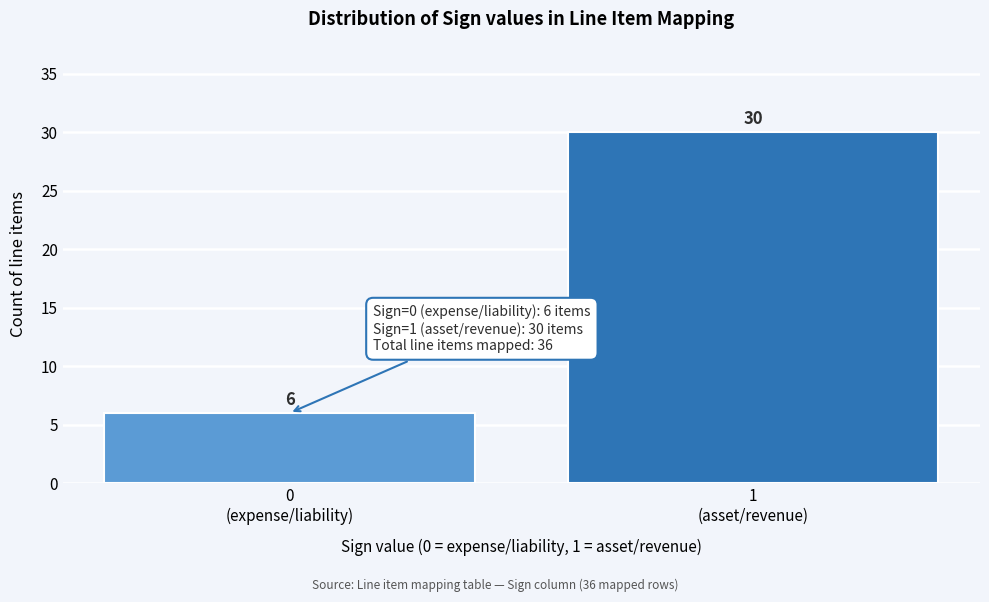

Reading right to left, transcribe all the data shown in this chart.

30	6